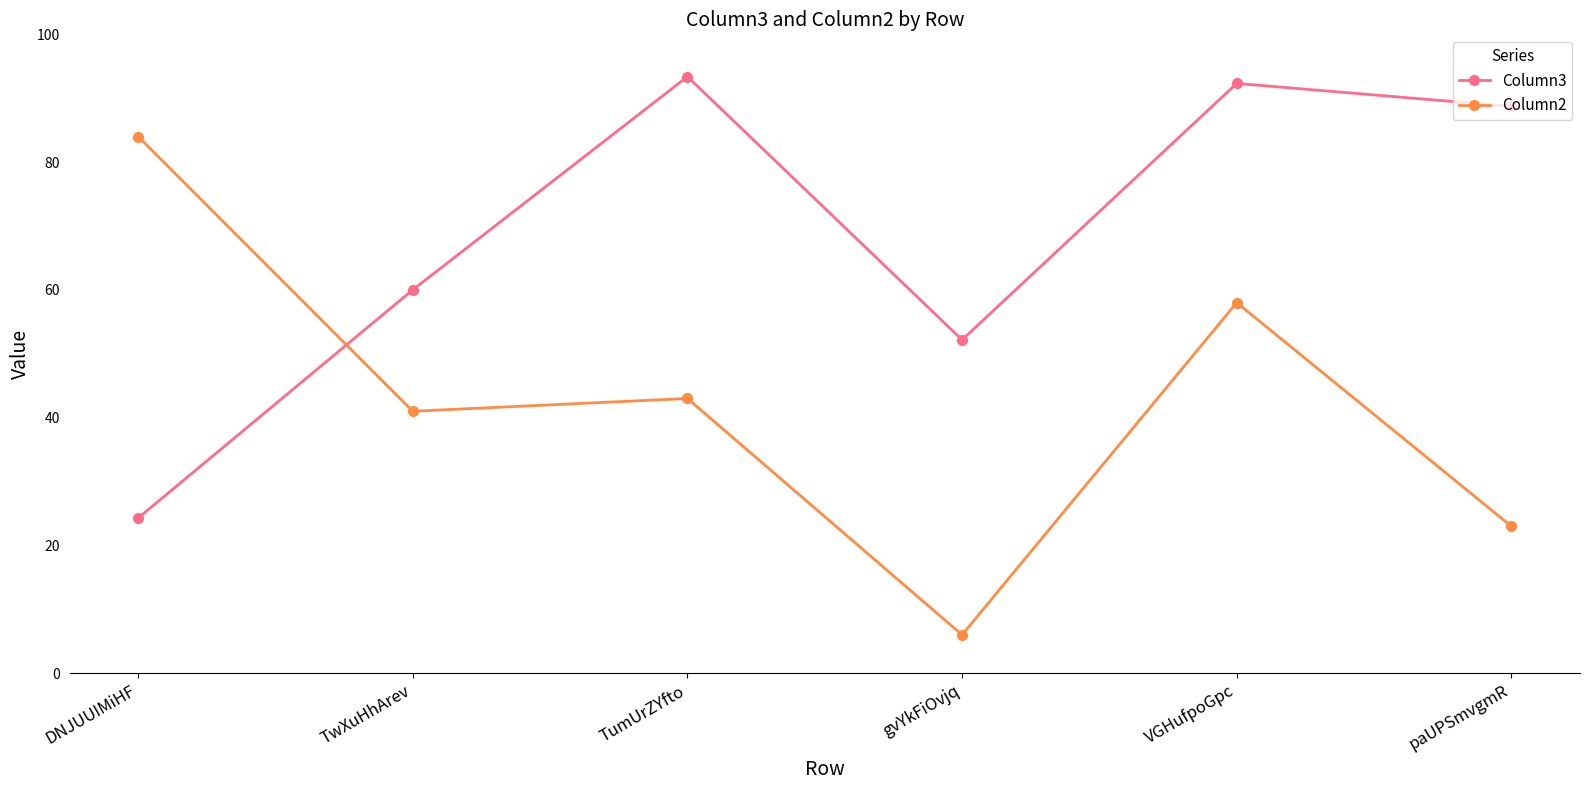

True or false: Column2 has a value of 7.5 at paUPSmvgmR.

False